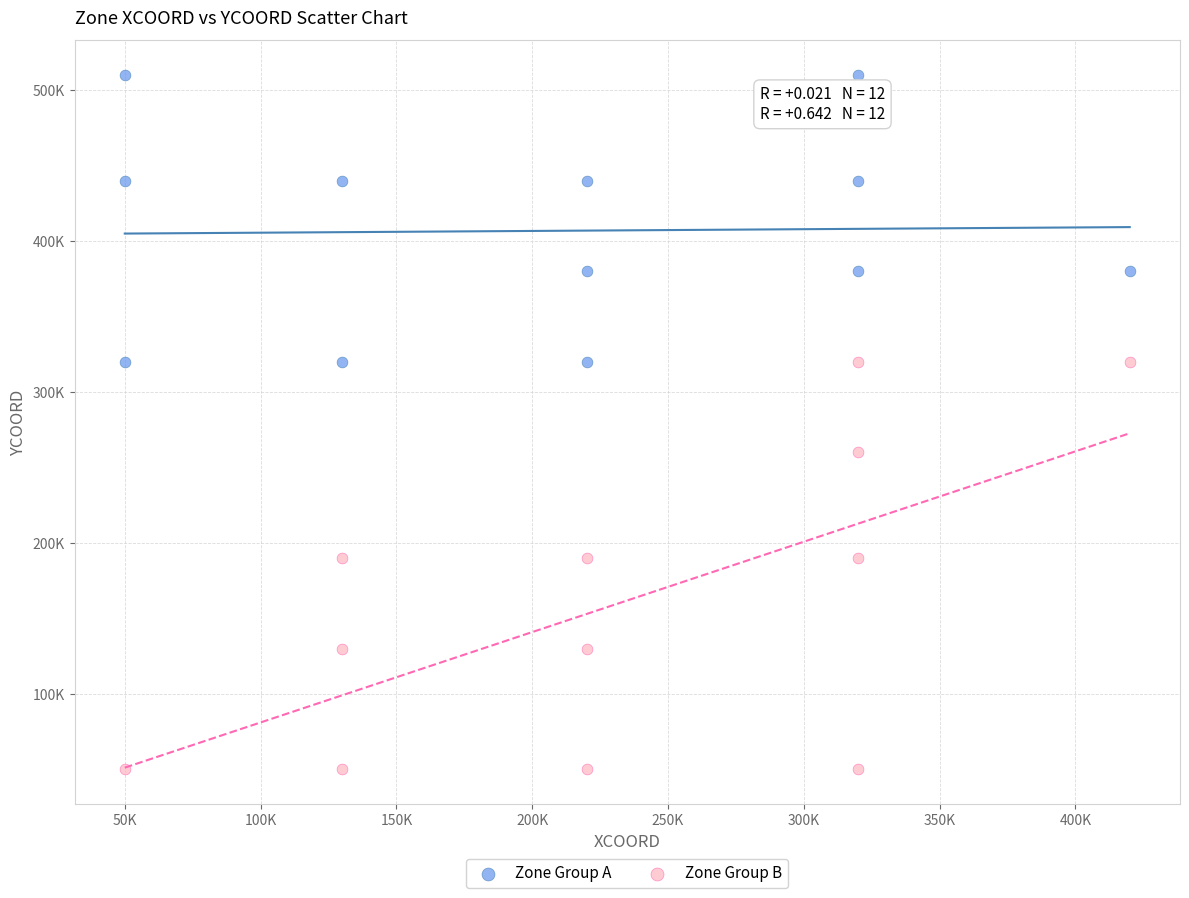

Which series contains the highest Y value?

Zone Group A